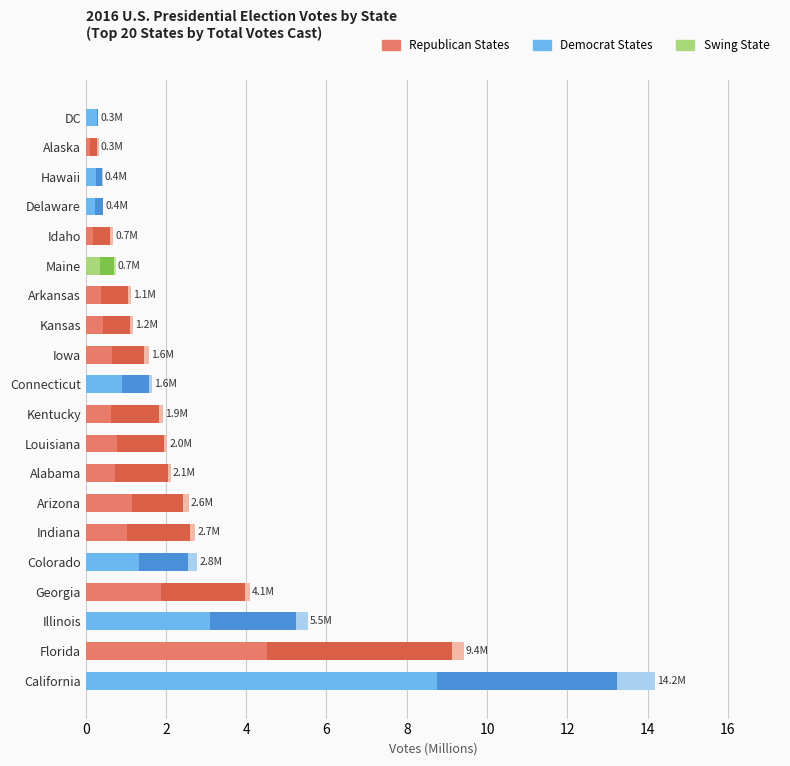

At which category is the sum across all series the highest?

California